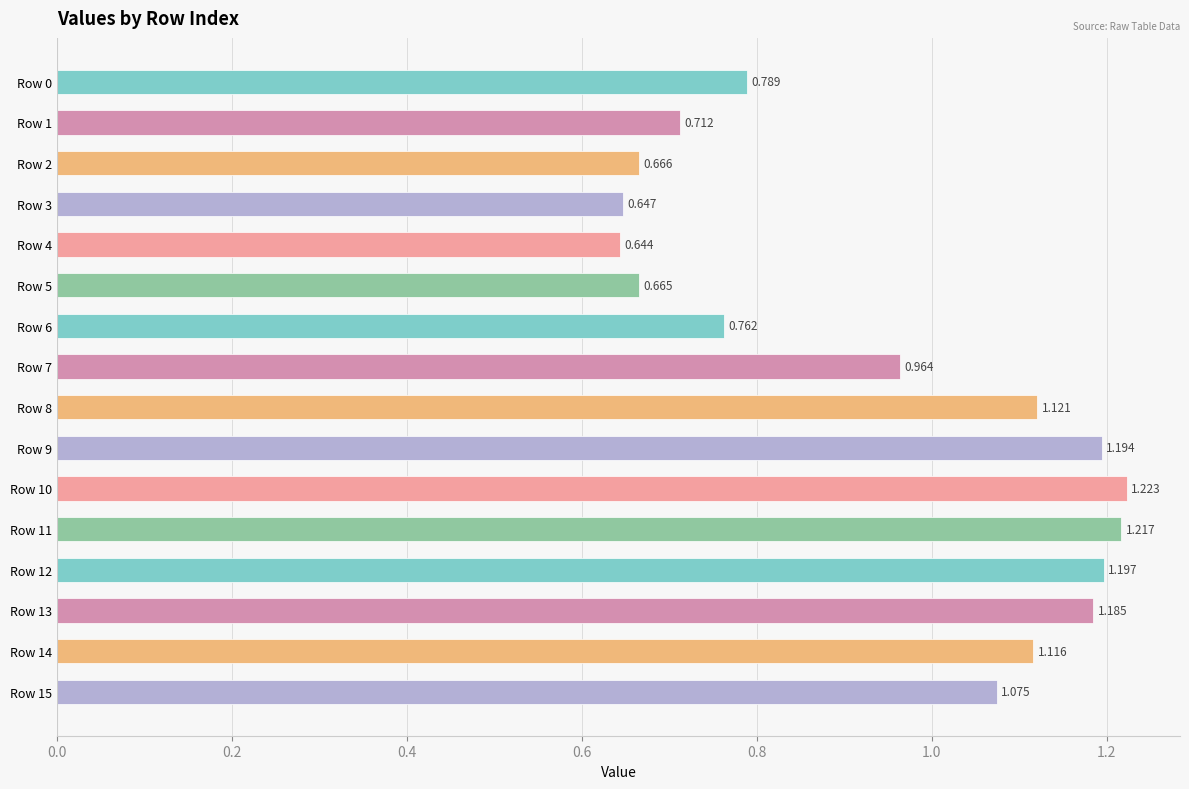

List the labels in order of value, smallest first.

Row 4, Row 3, Row 5, Row 2, Row 1, Row 6, Row 0, Row 7, Row 15, Row 14, Row 8, Row 13, Row 9, Row 12, Row 11, Row 10